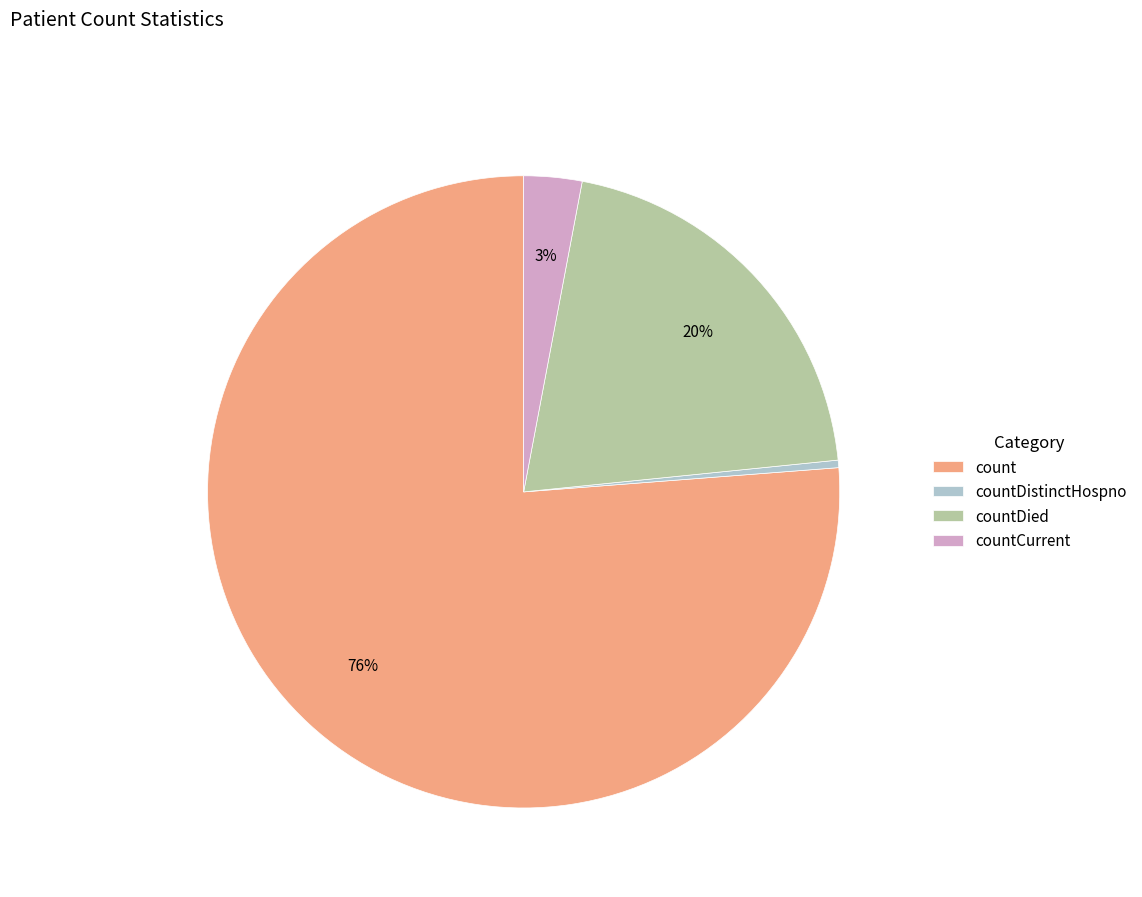

How many slices are in this pie chart?

4